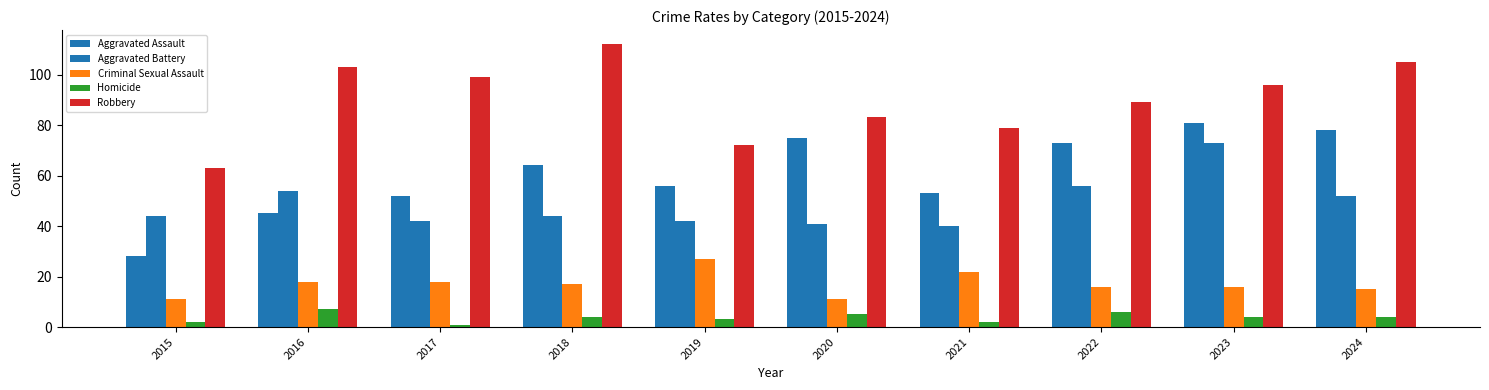

How many data points does each series have?

10